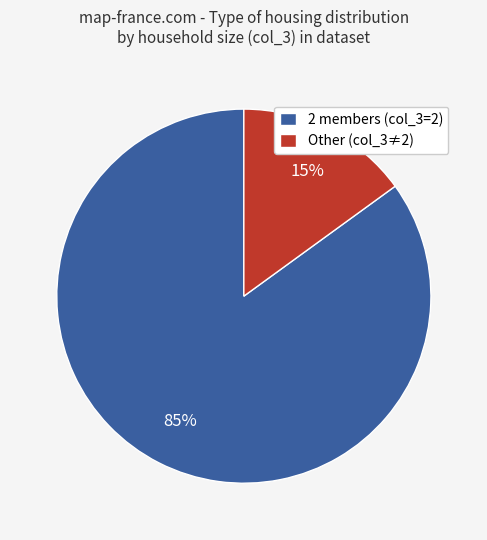

To the nearest percent, what is the average slice percentage?

50%